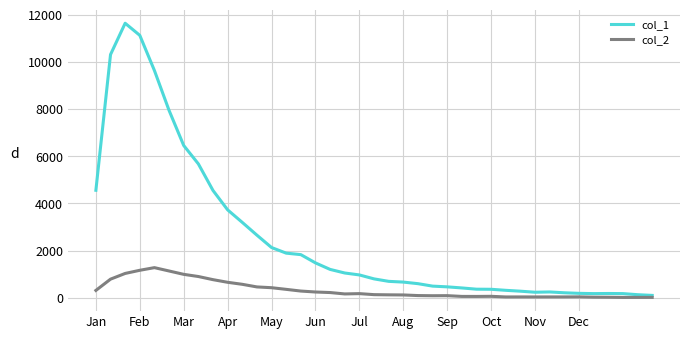

Which series has the widest spread of values?

col_1